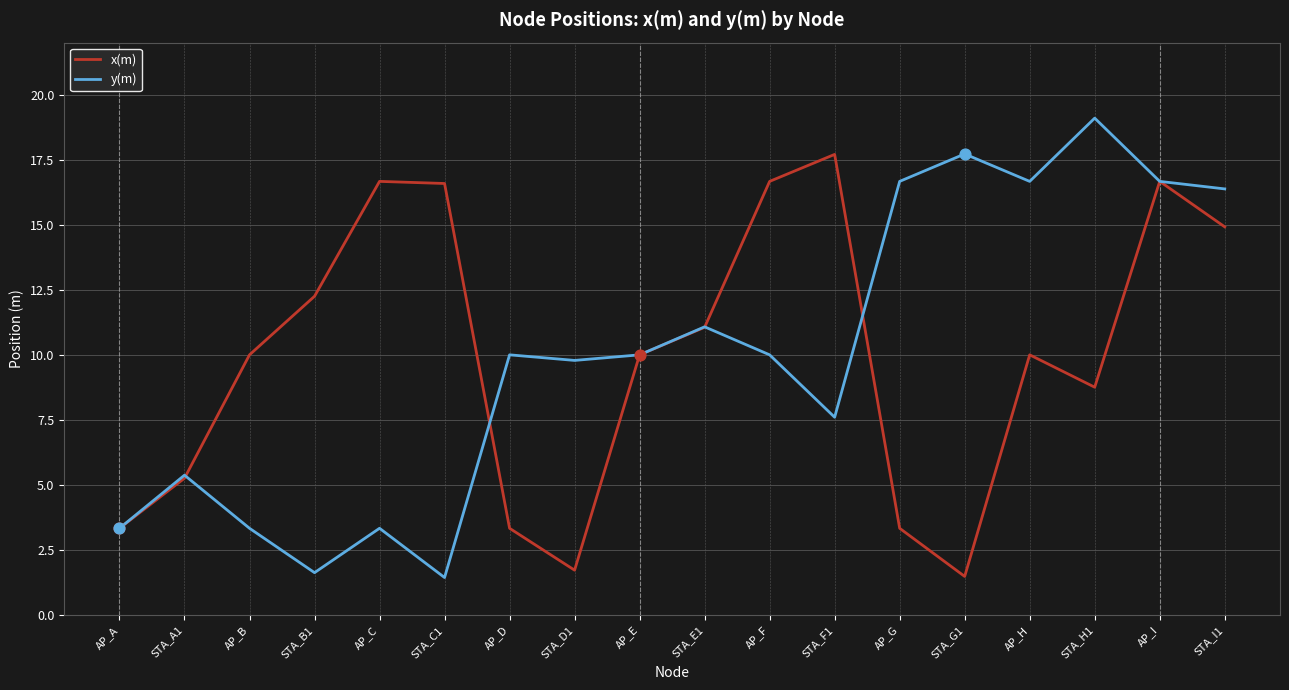

What are all the series names shown in the legend?

x(m), y(m)